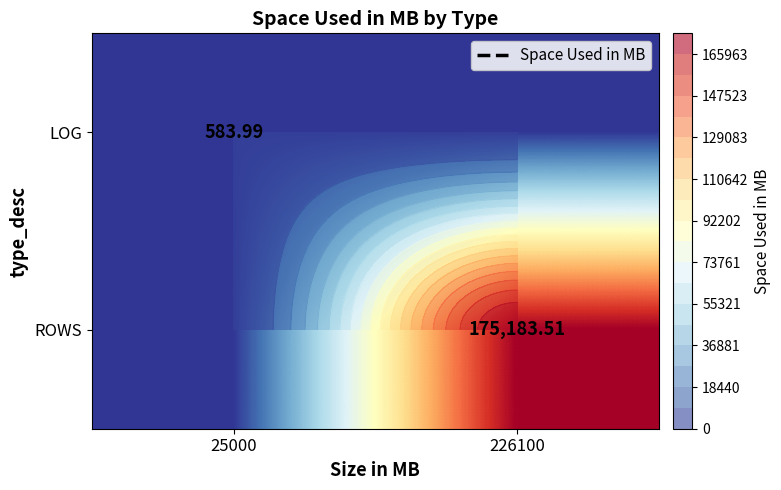

At which label does LOG reach its peak?

25000